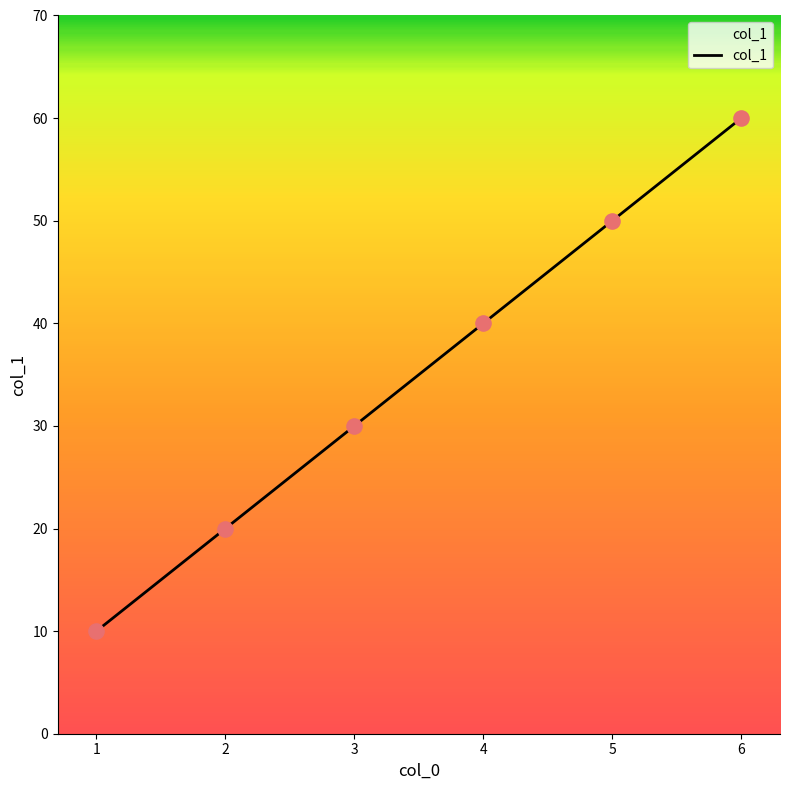

Between 5 and 3, which is larger?

5